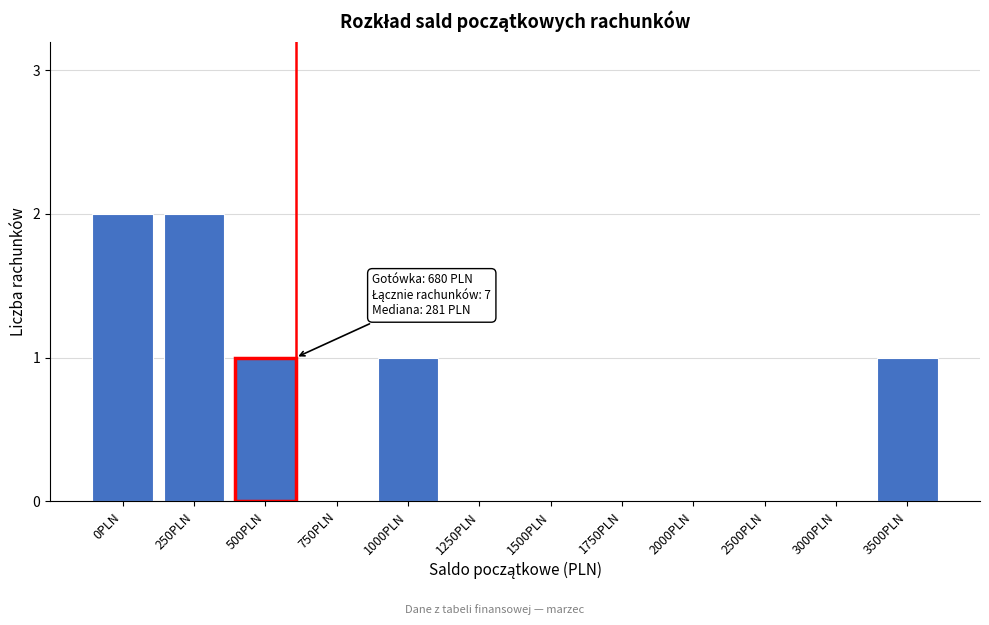

Reading right to left, transcribe all the data shown in this chart.

3500PLN=1	3000PLN=0	2500PLN=0	2000PLN=0	1750PLN=0	1500PLN=0	1250PLN=0	1000PLN=1	750PLN=0	500PLN=1	250PLN=2	0PLN=2